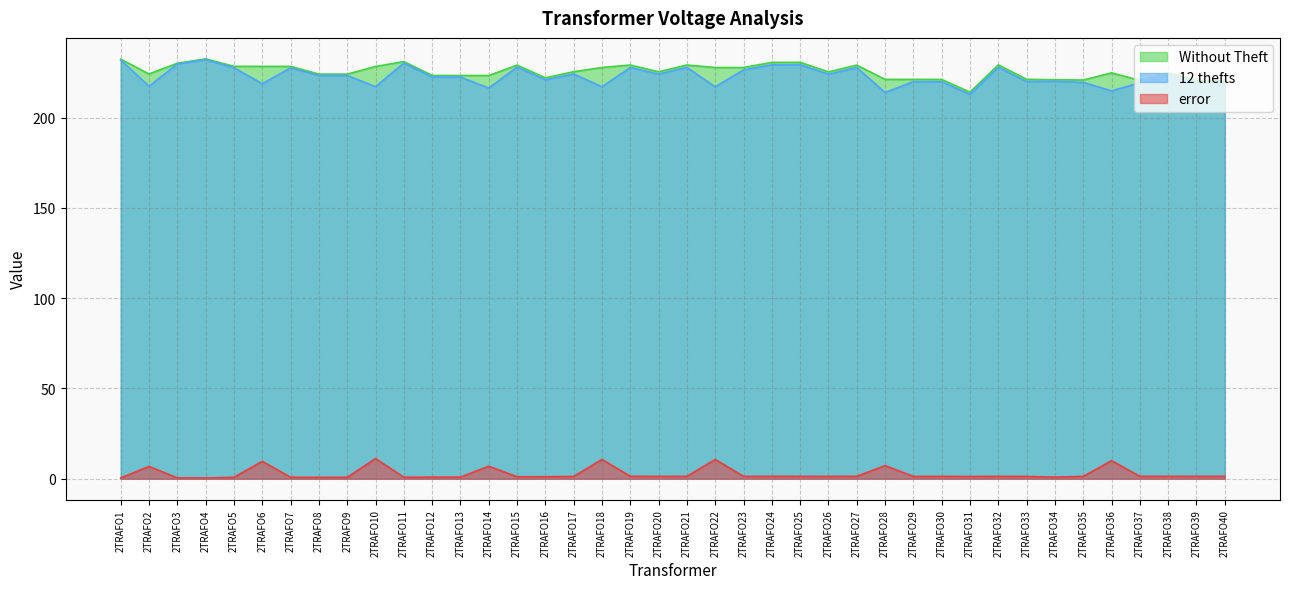

Rank the series at 2TRAFO20 from lowest to highest value.

error, 12 thefts, Without Theft